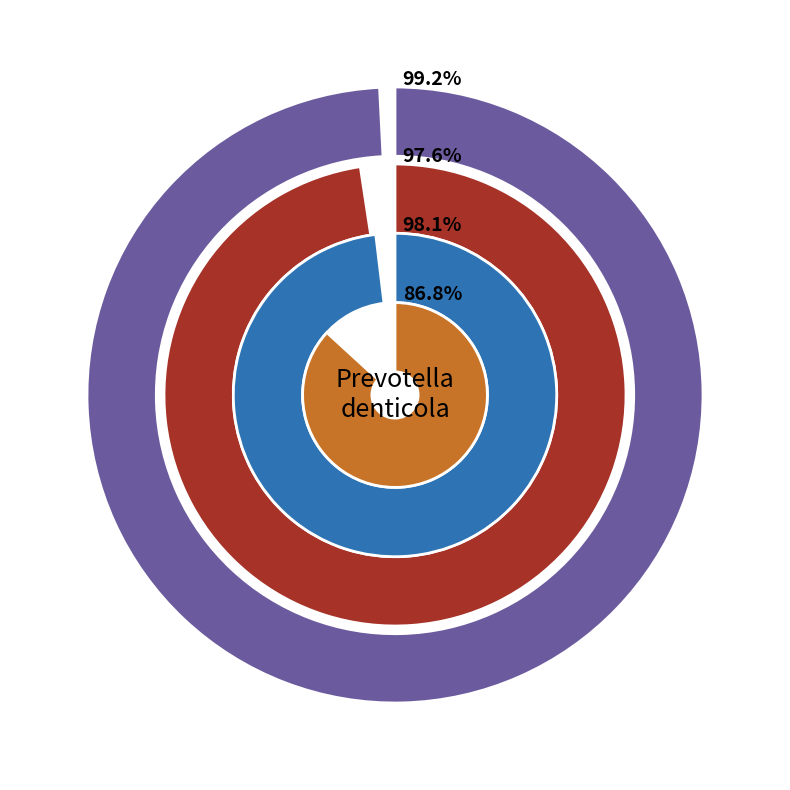

Is there a majority slice in this chart?

Yes